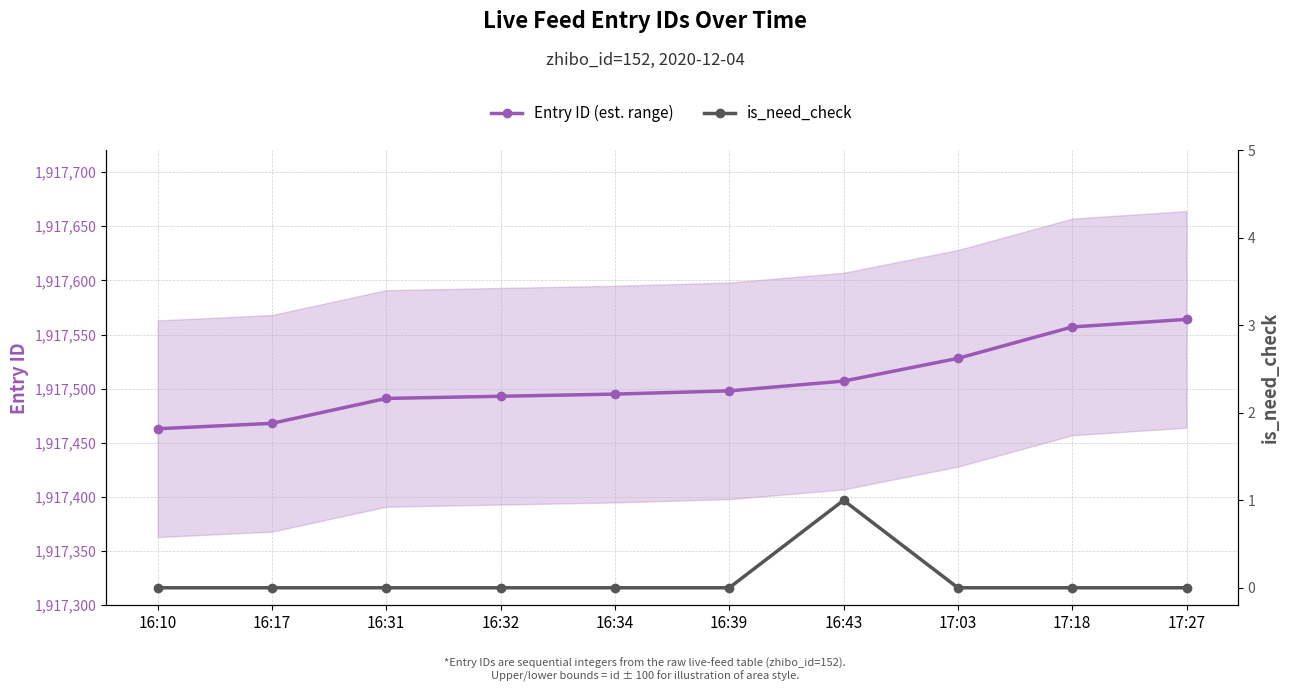

What is the difference between the maximum and minimum values in the Entry ID (est. range) series?

101